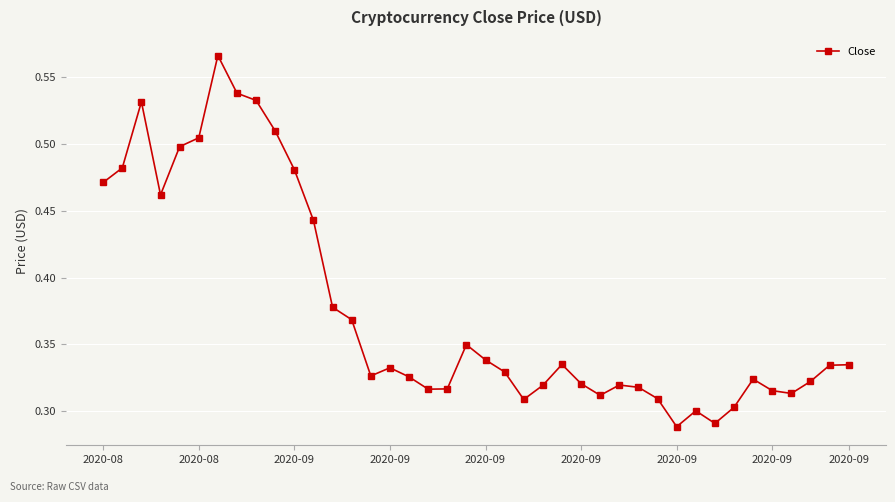

How many interior local valleys (lower than both neighbors) does the data have?

8